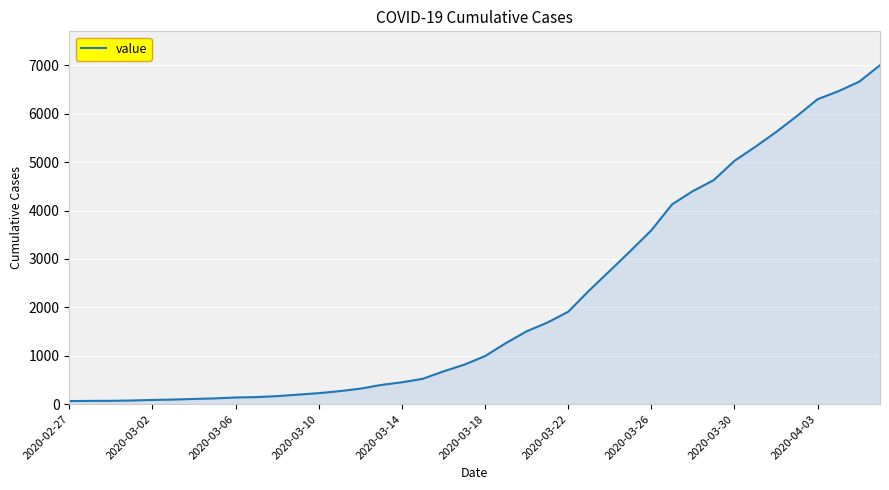

What is the difference between the maximum and minimum values?

6939